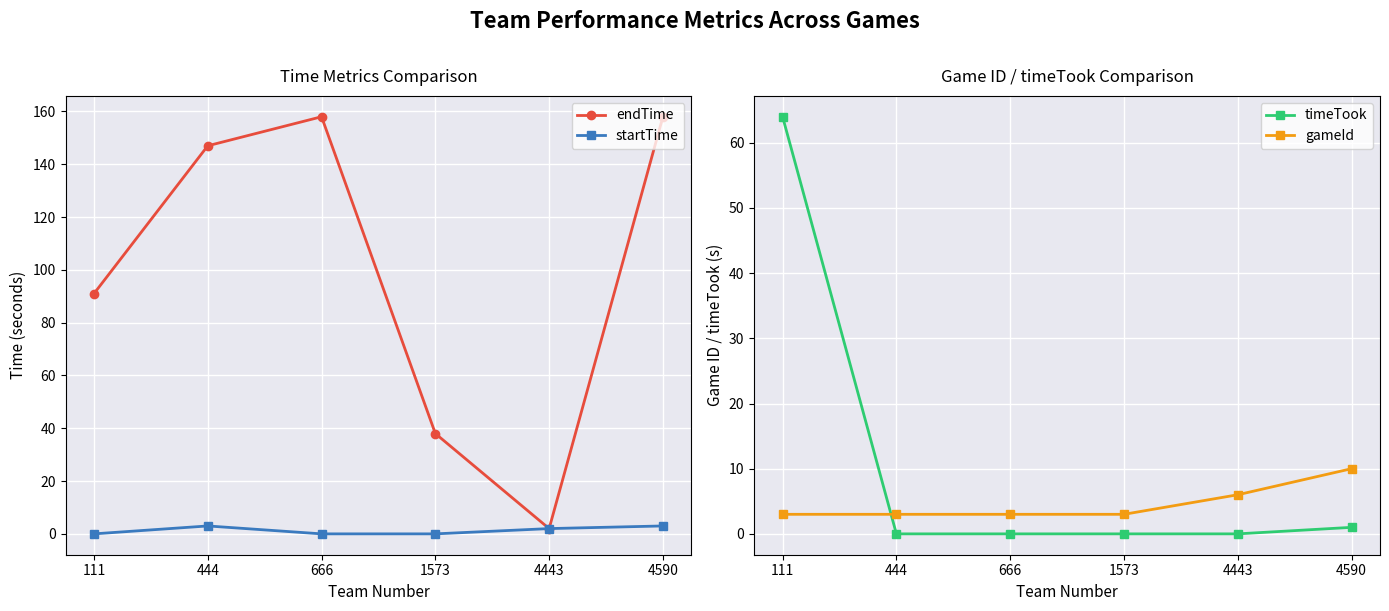

Reading left to right, what are all the values shown in this chart?

endTime: 91	147	158	38	2	158
startTime: 0	3	0	0	2	3
timeTook: 64	0	0	0	0	1
gameId: 3	3	3	3	6	10